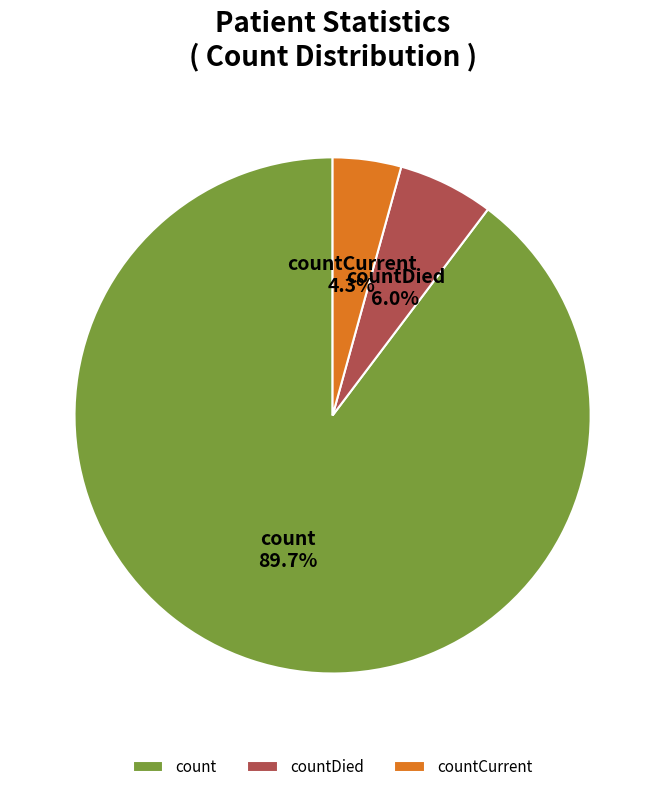

What percentage is NOT represented by countDied?

94.0%